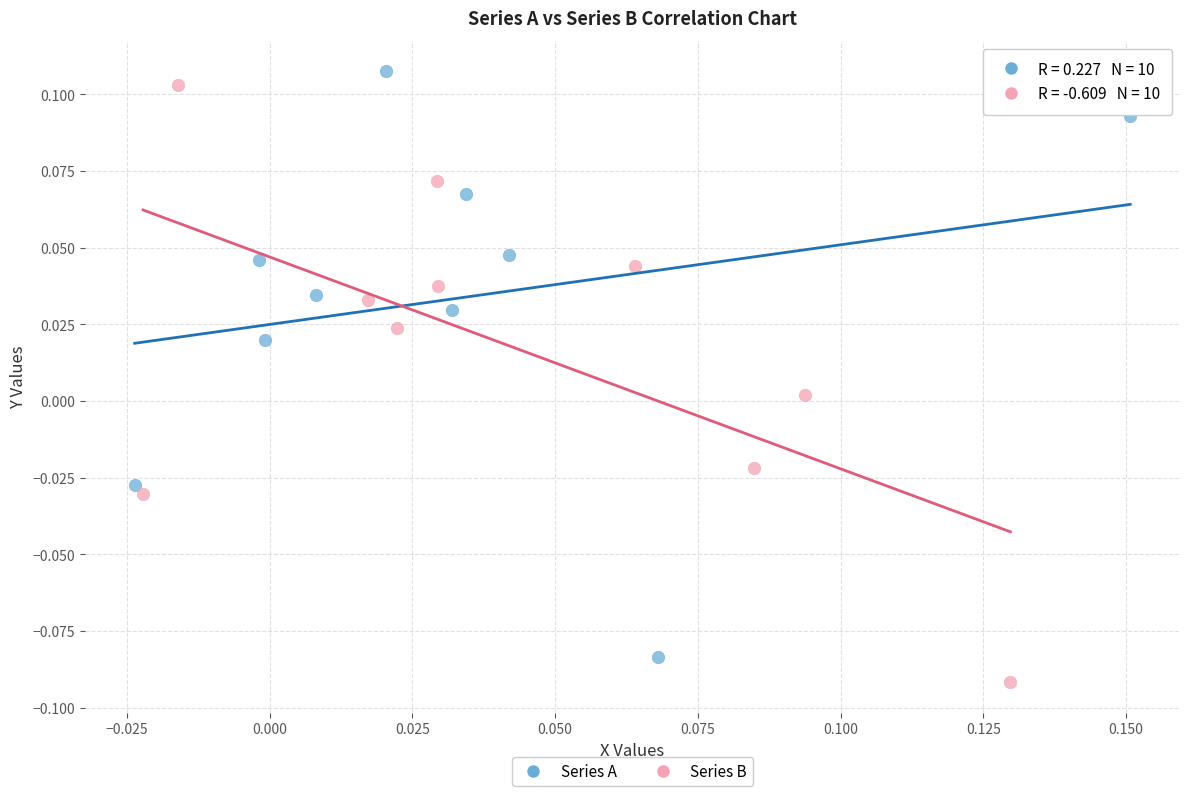

Which series reaches the maximum Y coordinate?

Series A